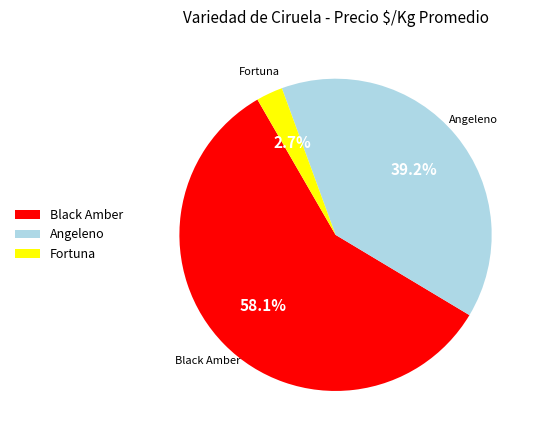

What is the largest slice in the pie chart?

Black Amber